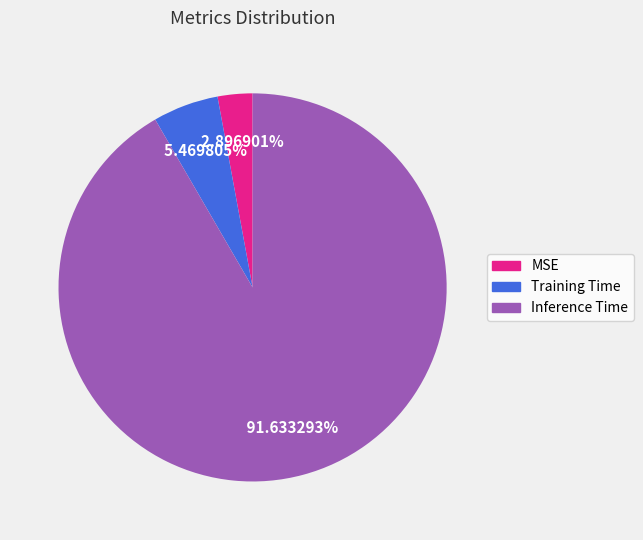

Which has a higher value, MSE or Inference Time?

Inference Time